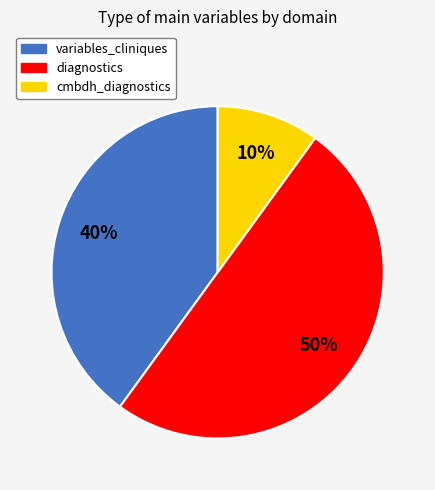

Is cmbdh_diagnostics the majority of the pie?

No